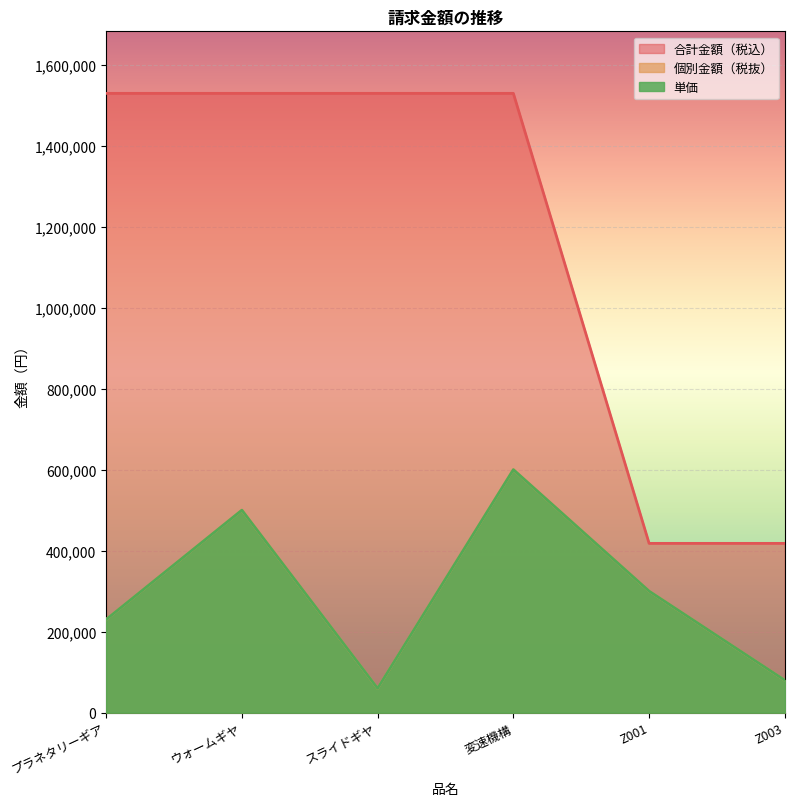

True or false: 合計金額（税込） and 個別金額（税抜） cross at least once.

False